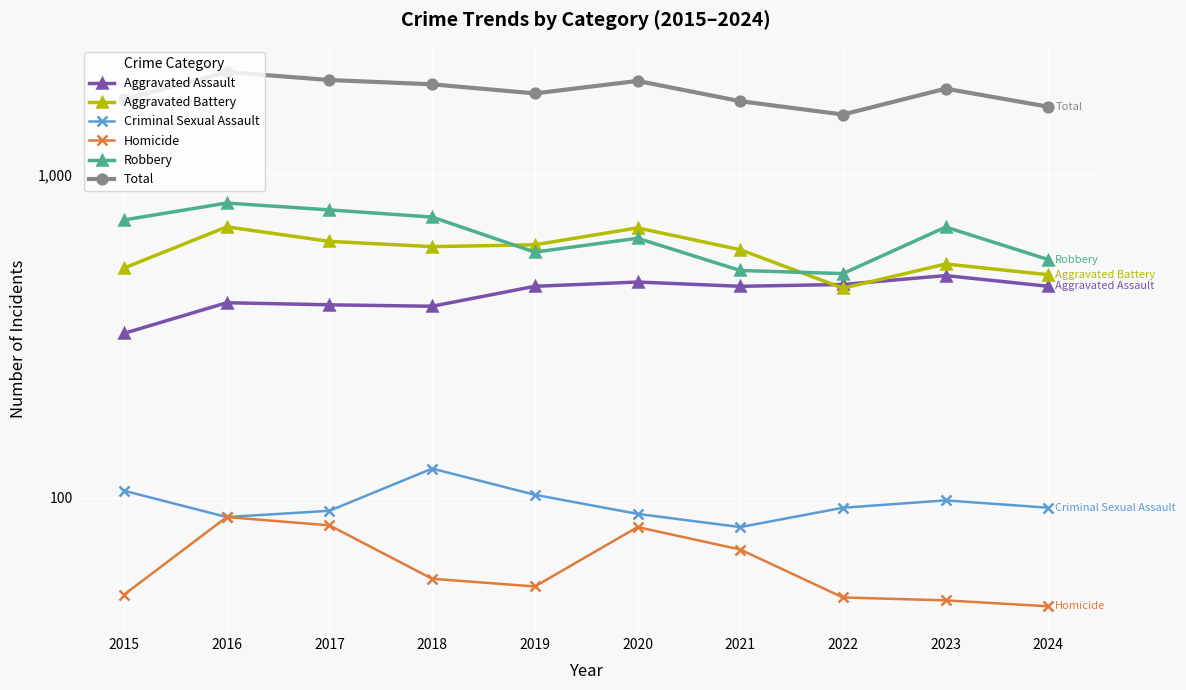

Which series has the largest total across all categories?

Total